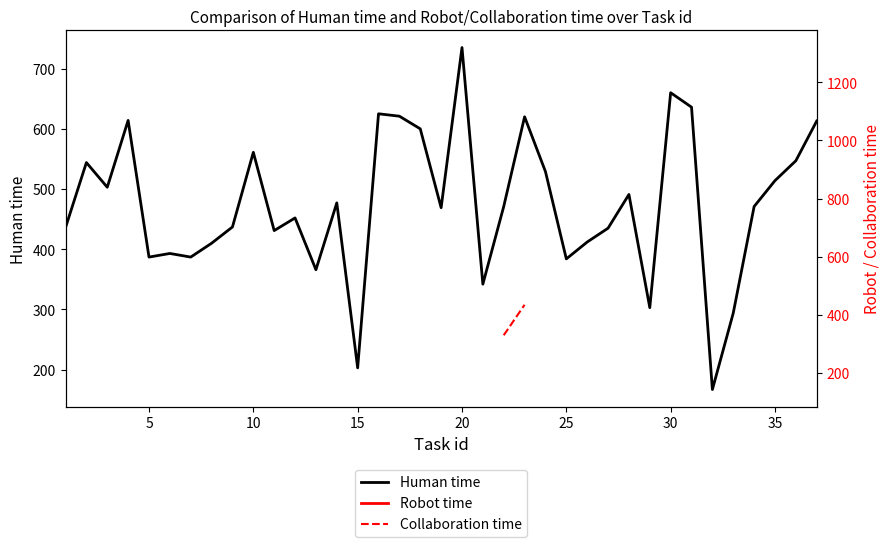

Which category has the highest value in the Human time series?

20